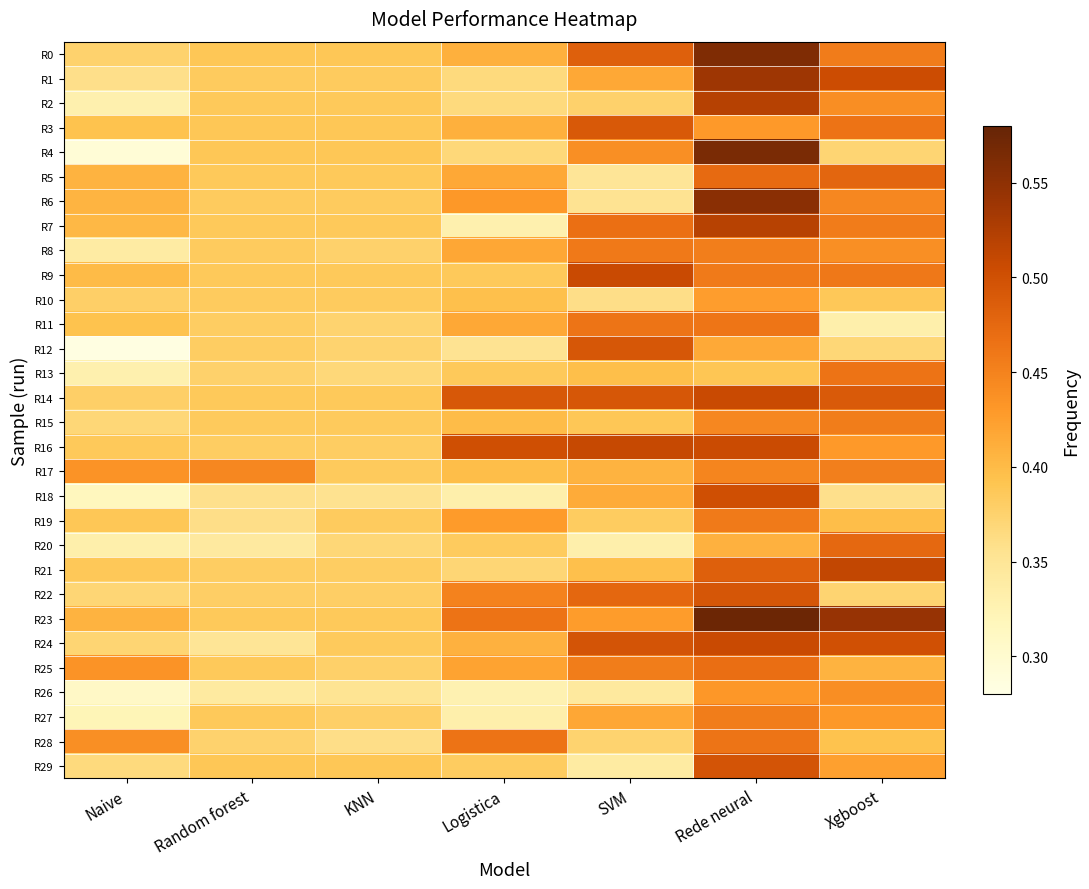

Which has a higher value, Random forest or KNN?

Random forest